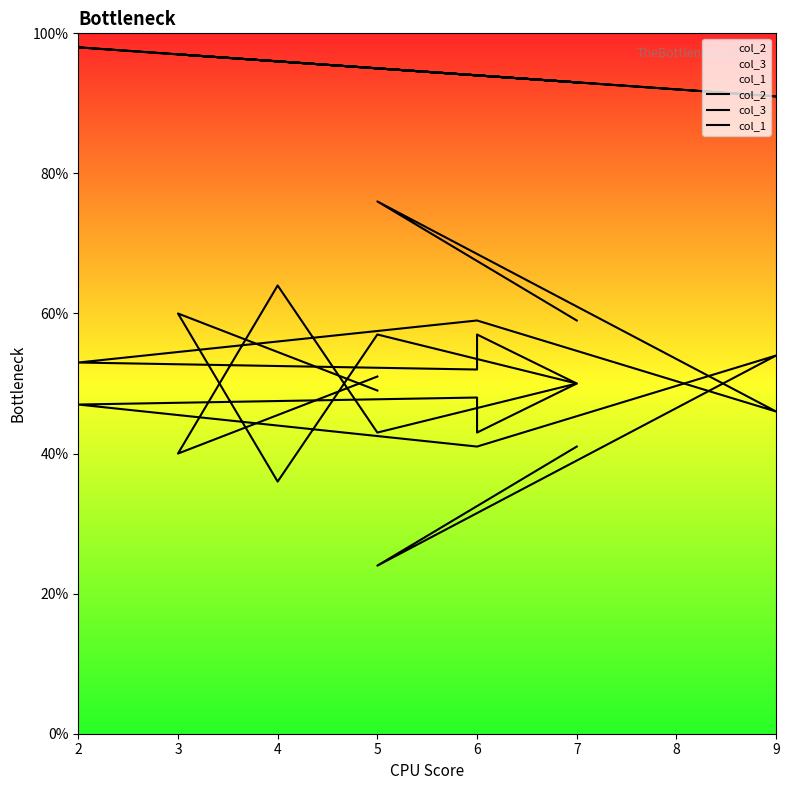

Which series has the largest total across all categories?

col_1